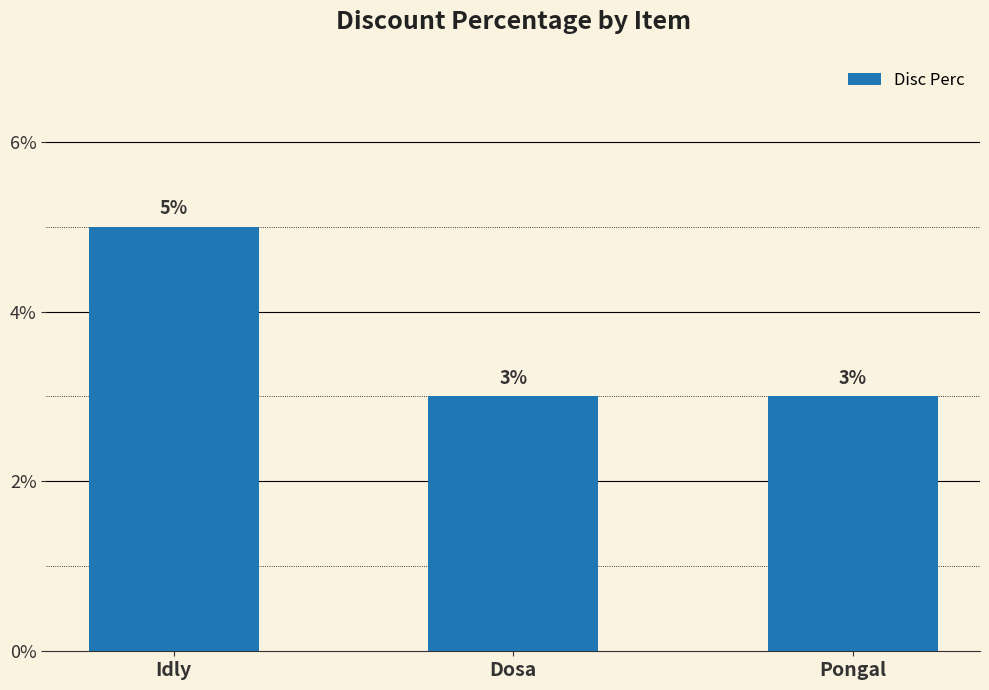

Are the bars horizontal?

No